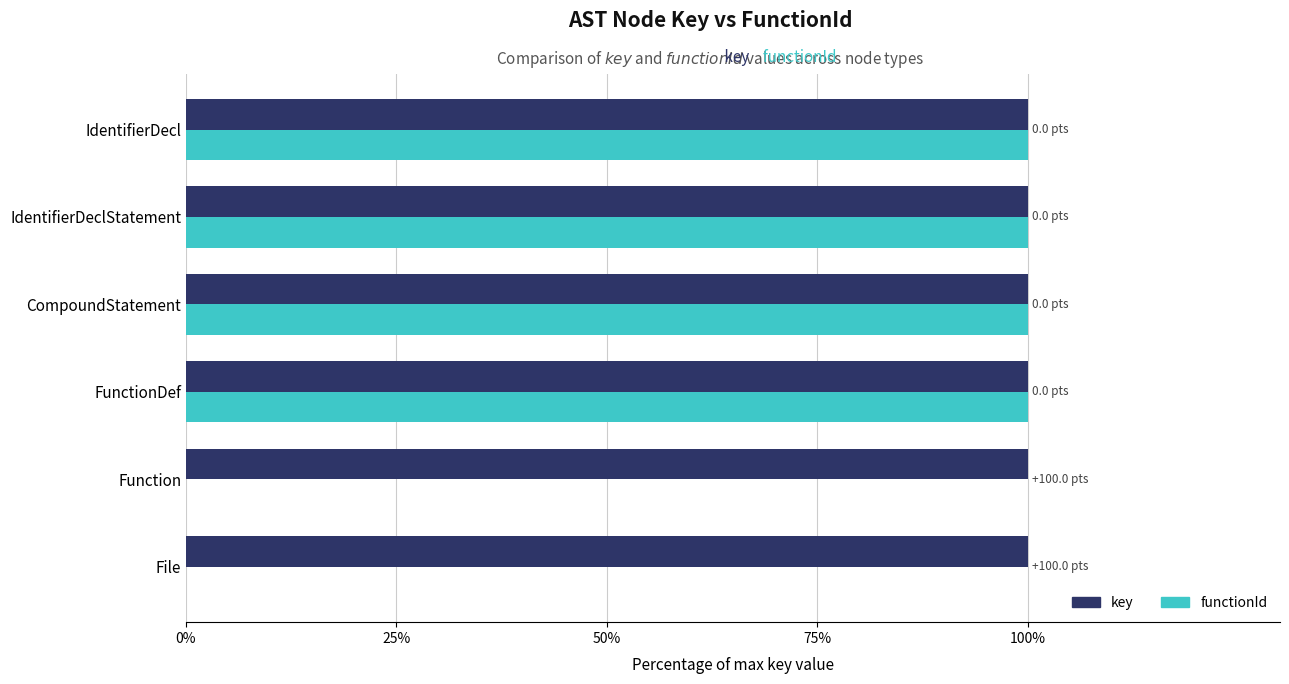

Read the key value at IdentifierDecl.

100.0